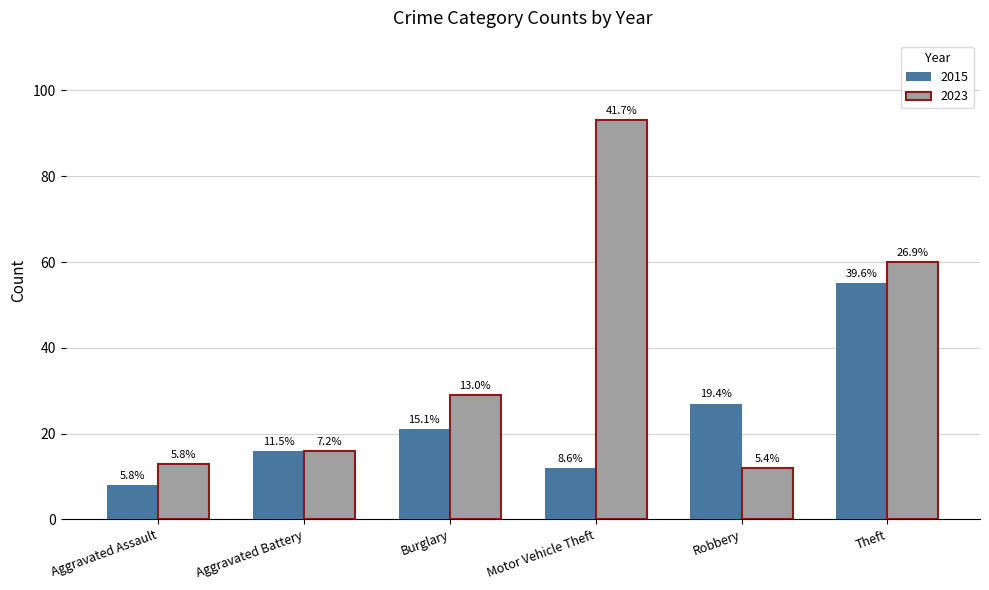

At which label is 2023 closest to 52?

Theft